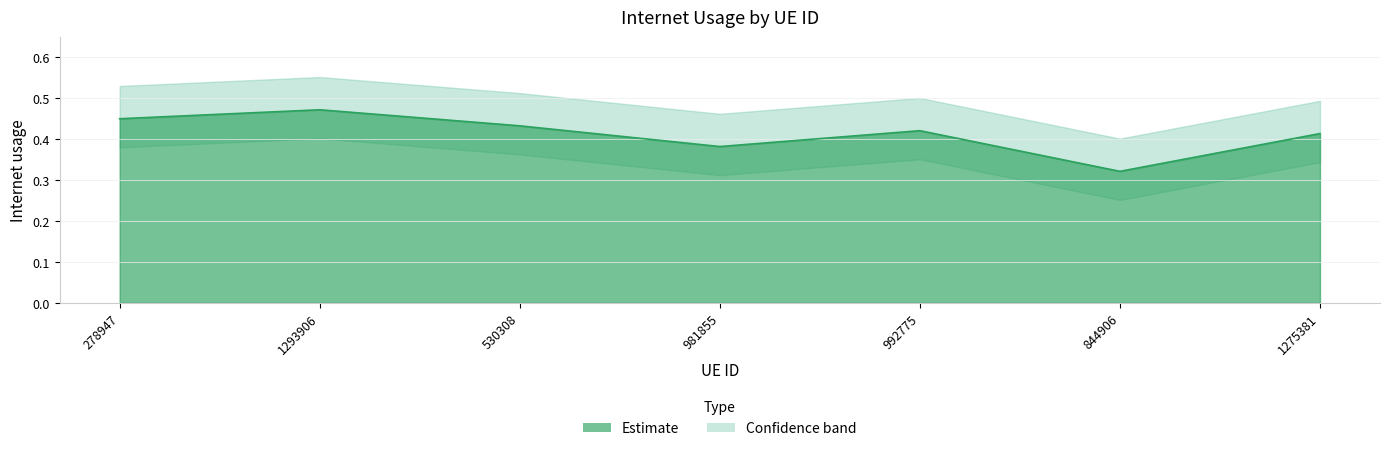

What is the label of the 5th point from the right?

530308